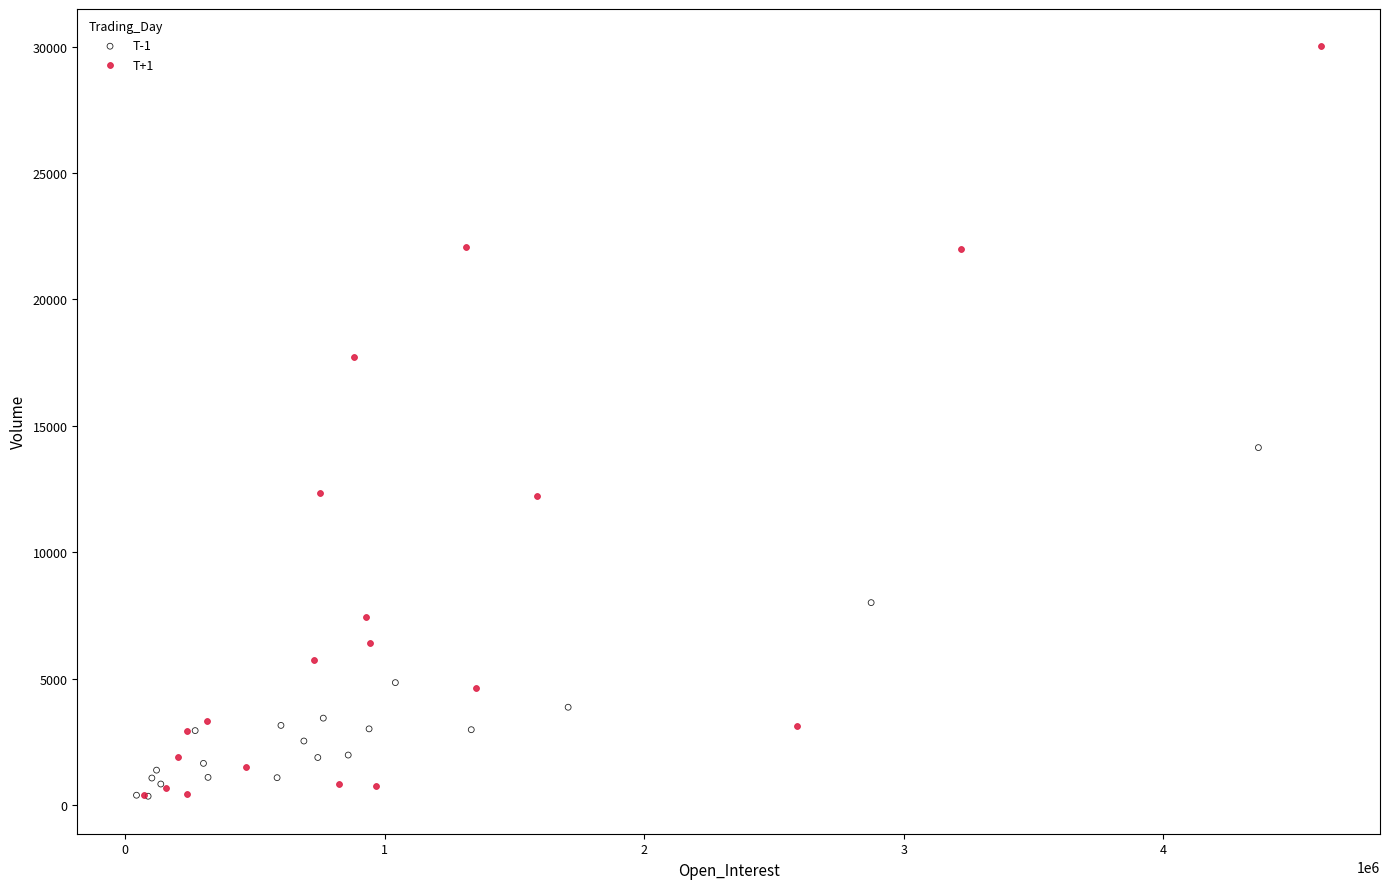

Which series has the widest spread of Y values?

T+1